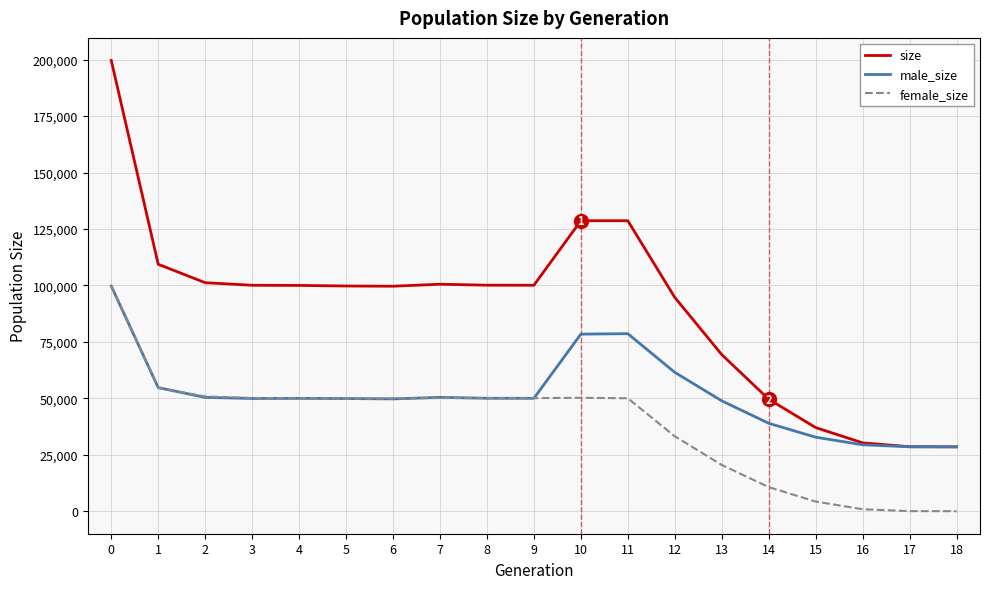

What is the maximum value shown in the chart?

199658